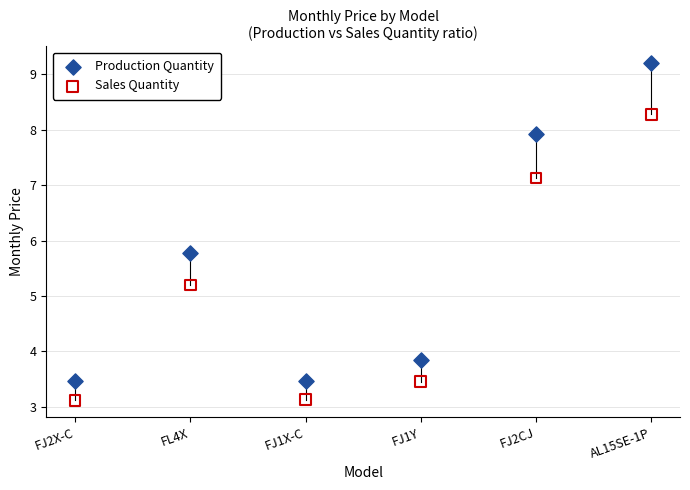

Which series reaches the minimum Y coordinate?

Sales Quantity